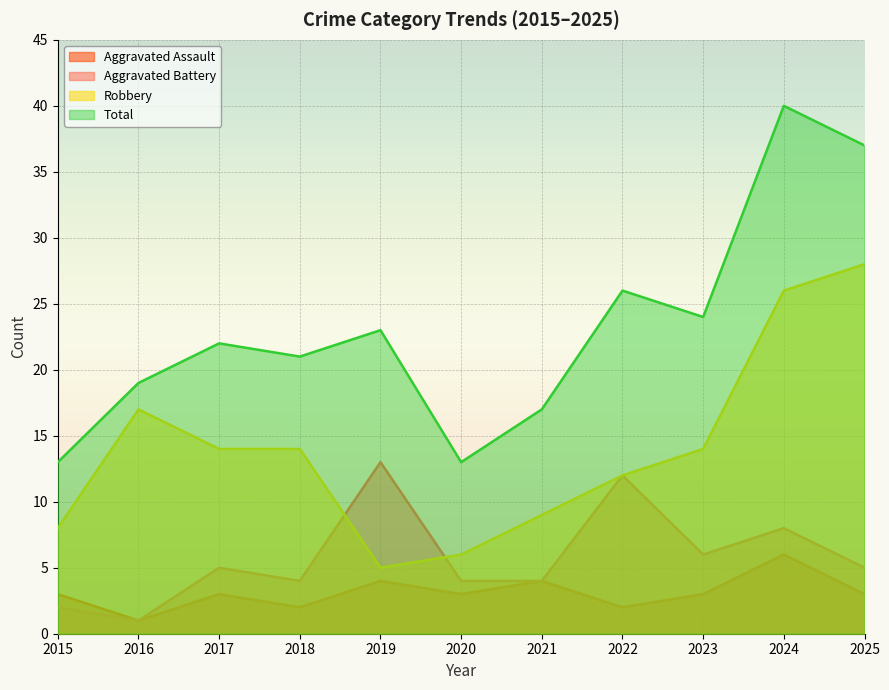

What is the total value across all series at 2021?

34